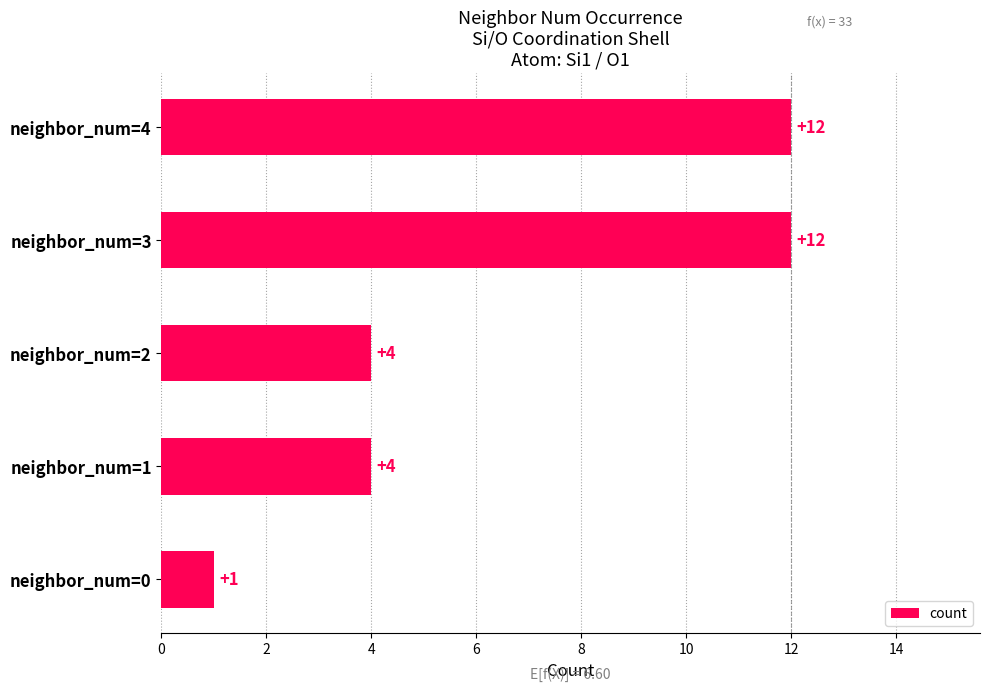

How many bars are there in total?

5